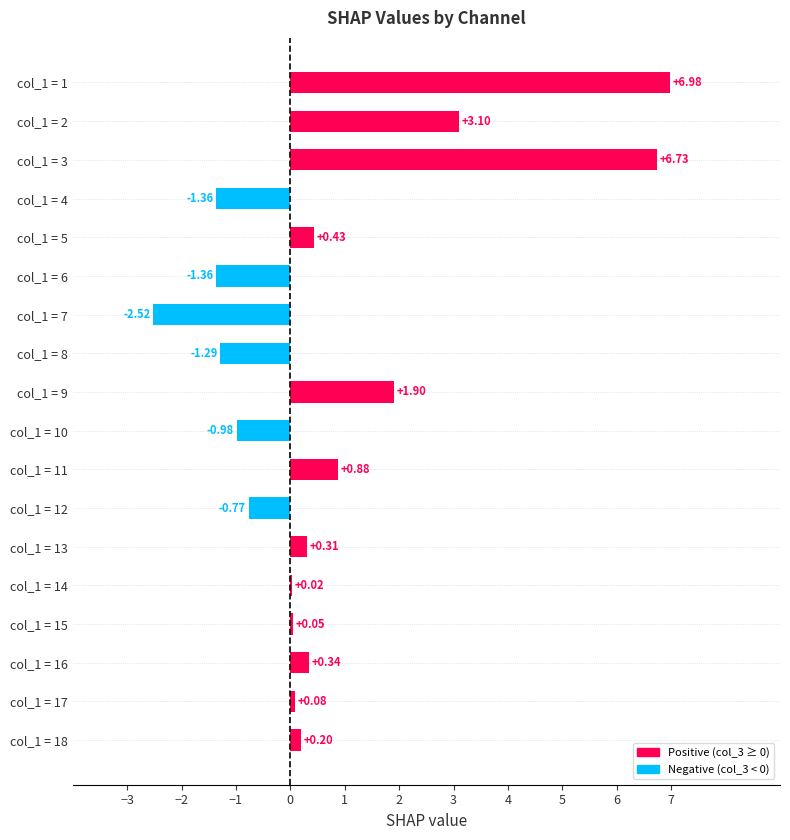

How many categories are shown in the chart?

18